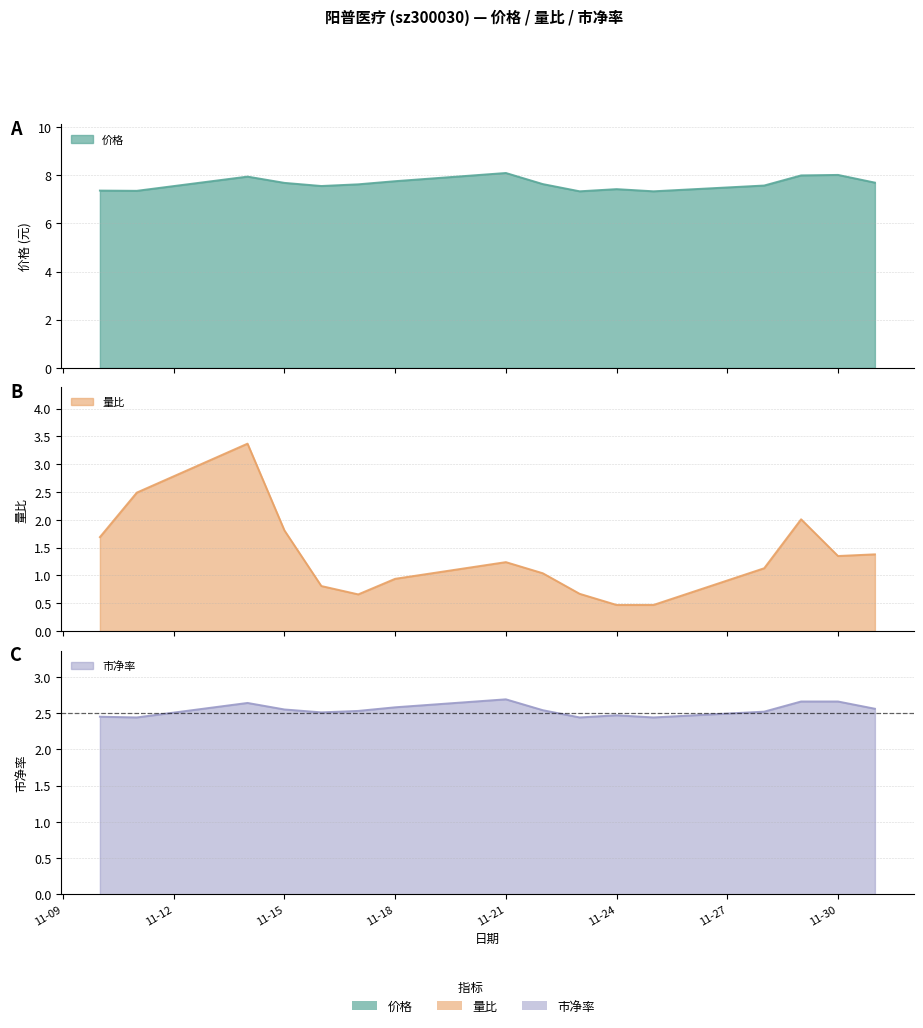

At which label does 量比 reach its peak?

2022-11-14